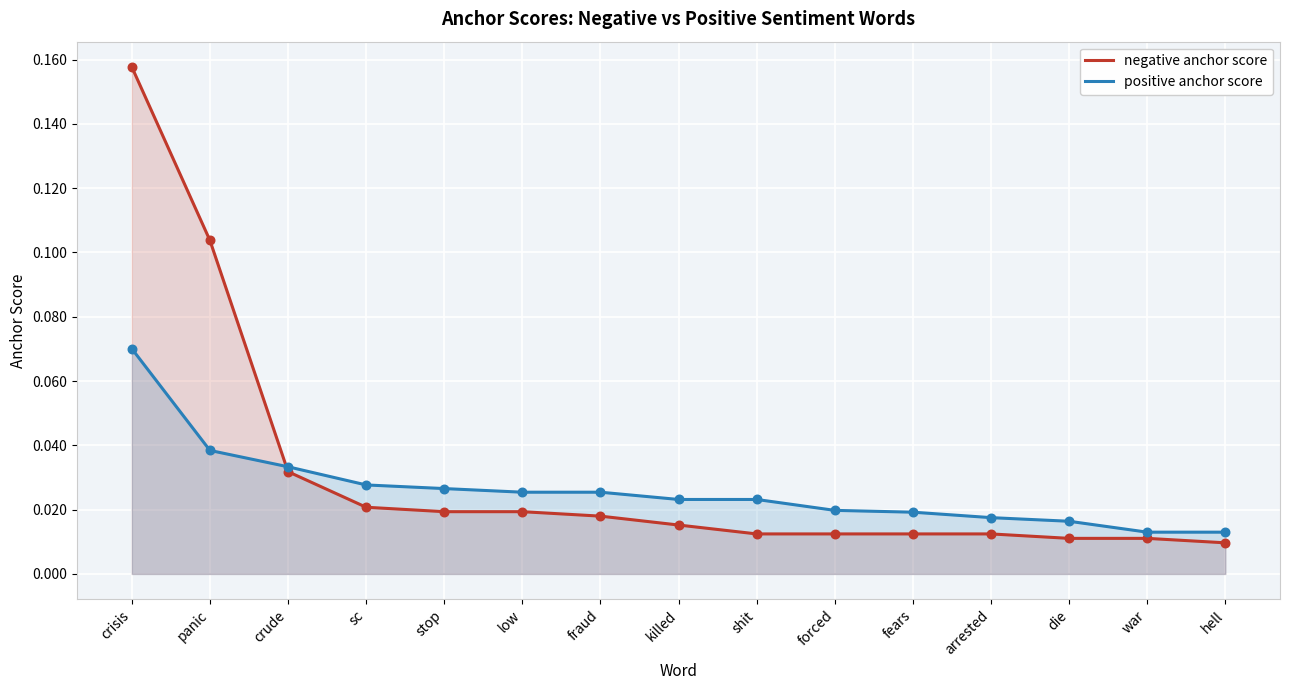

At which category is the sum across all series the highest?

crisis